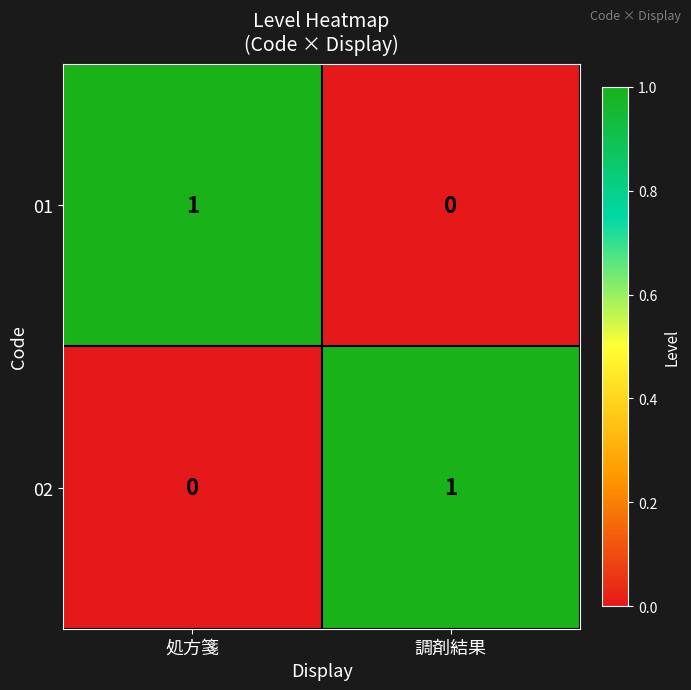

The value of 01 at 処方箋 is 1. True or false?

True